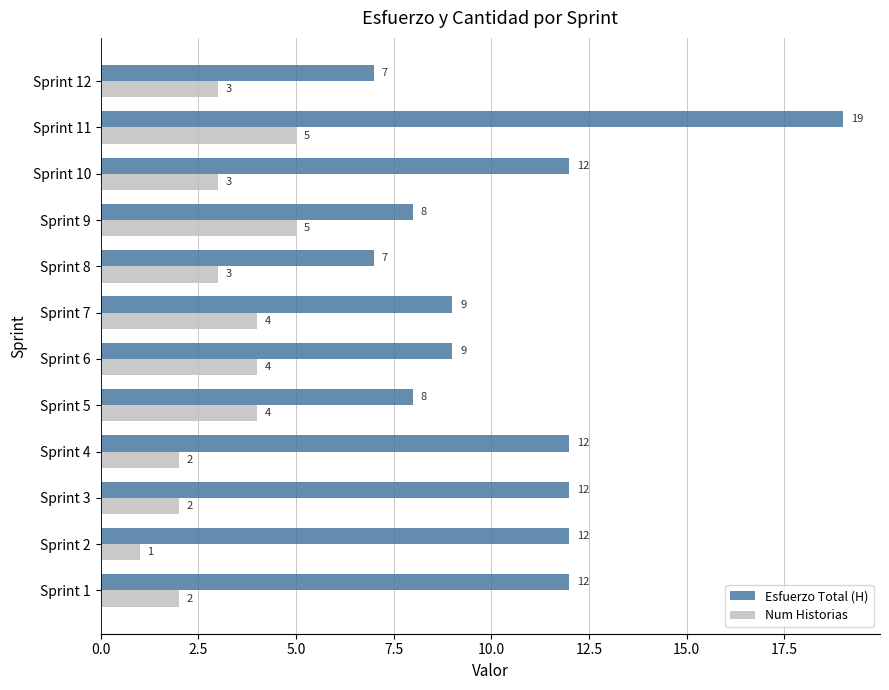

Is it true that Num Historias equals 5 at Sprint 12?

False